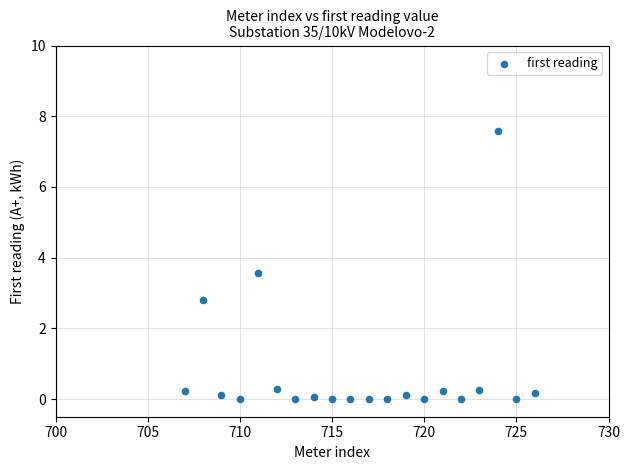

What is the range of X values (max minus min)?

19.0